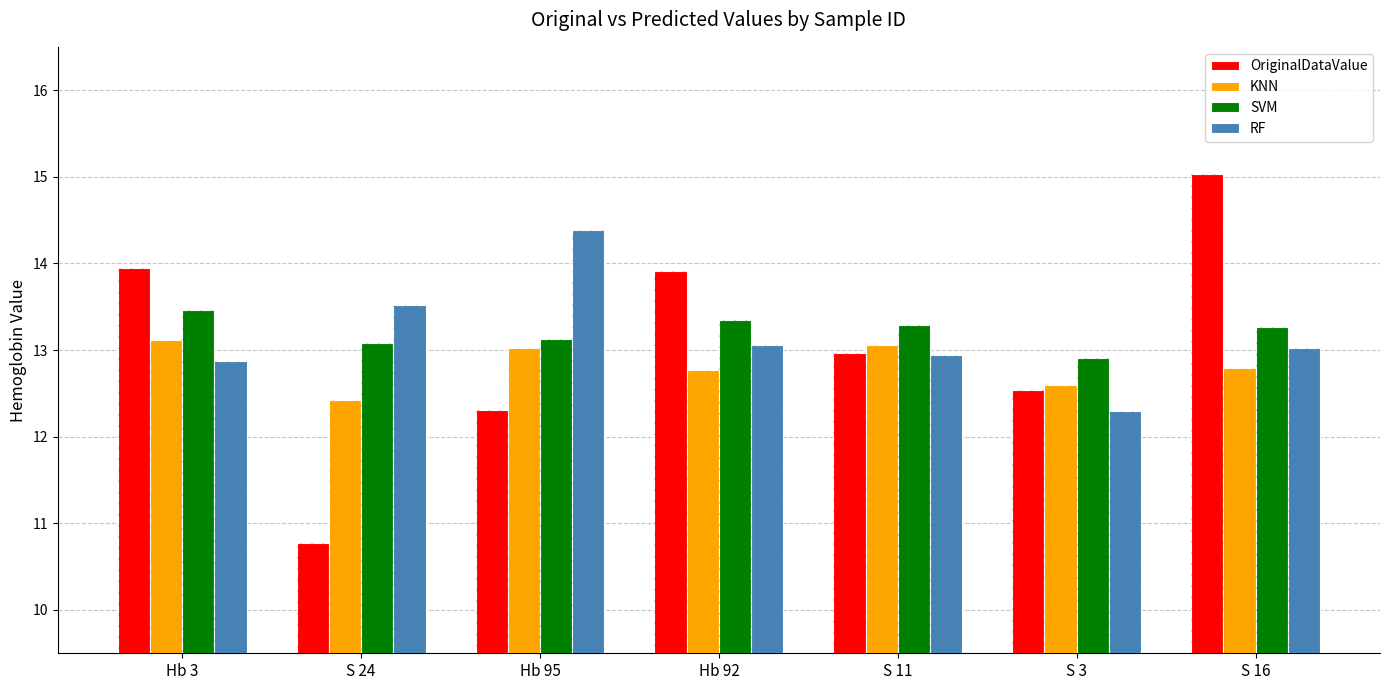

Is it true that SVM equals 4.6 at Hb 95?

False